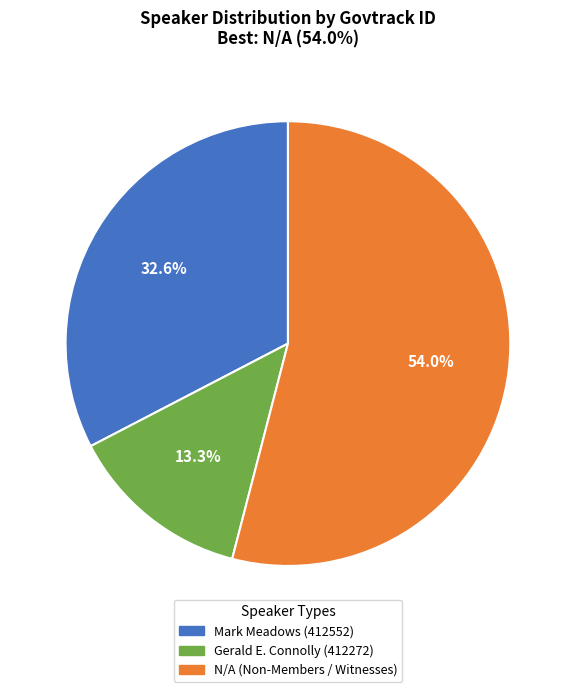

Does any single category account for the majority?

Yes